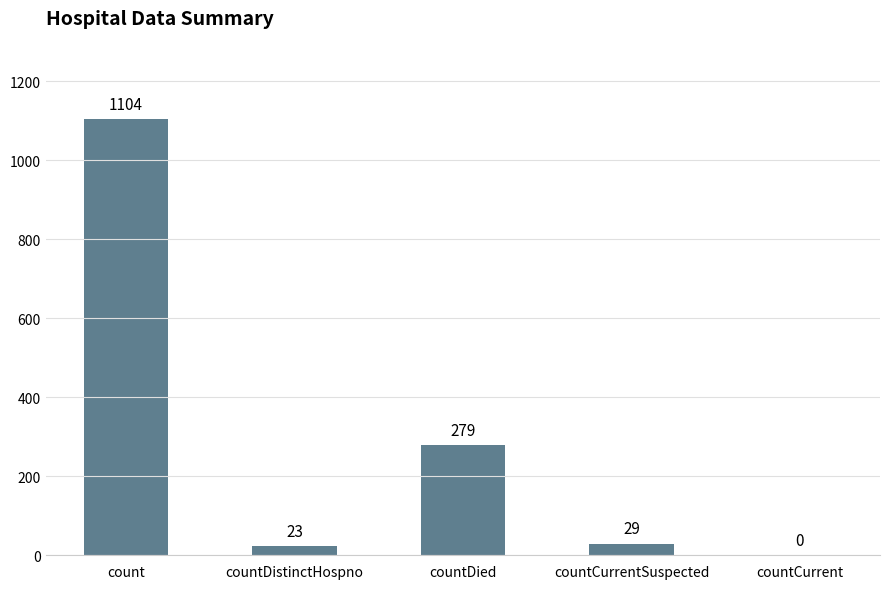

What is the sum of all values?

1435